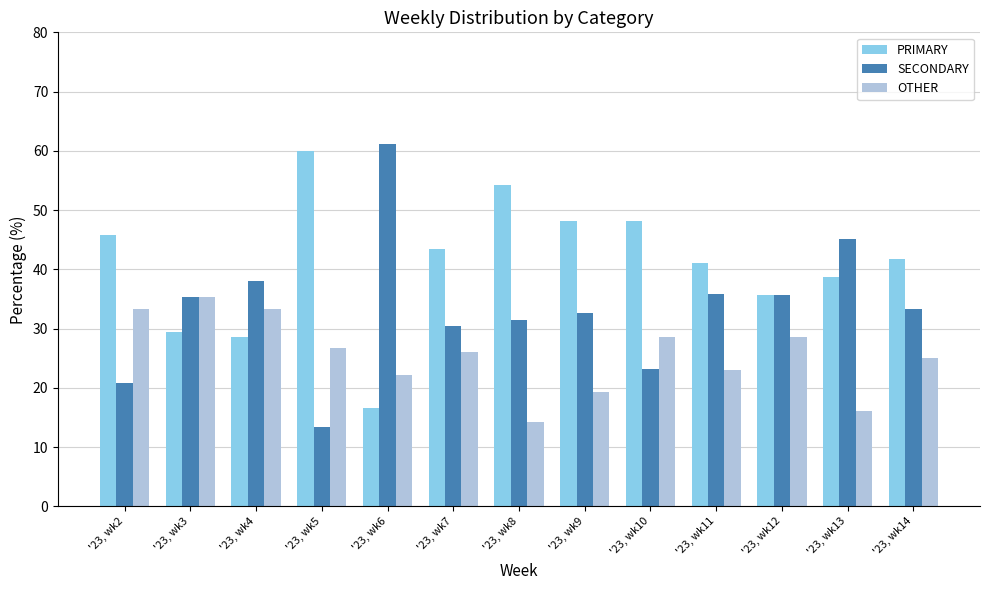

The OTHER series shows 22.2 at '23, wk6. True or false?

True